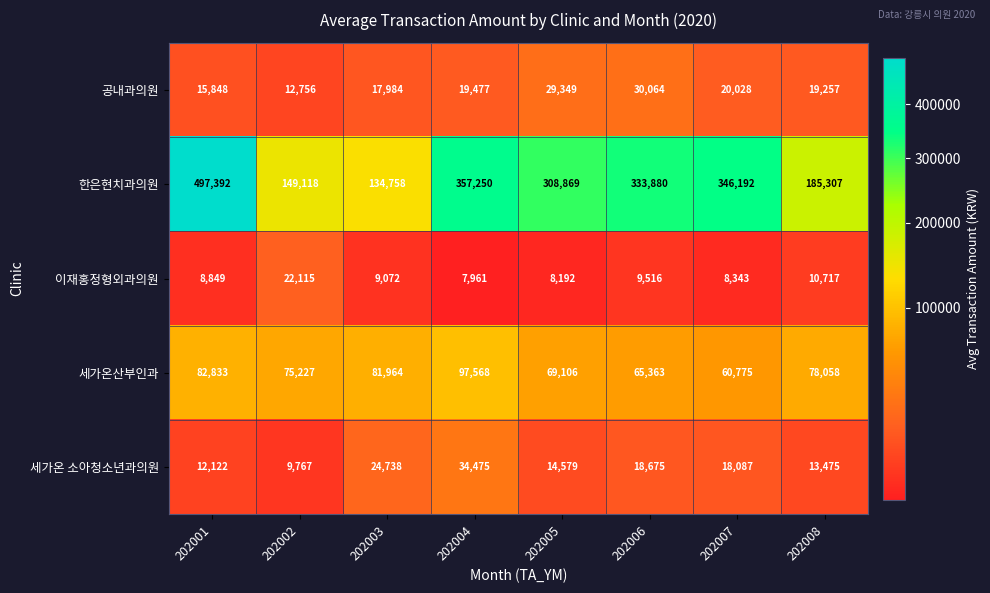

At which category is the sum across all series the highest?

202001